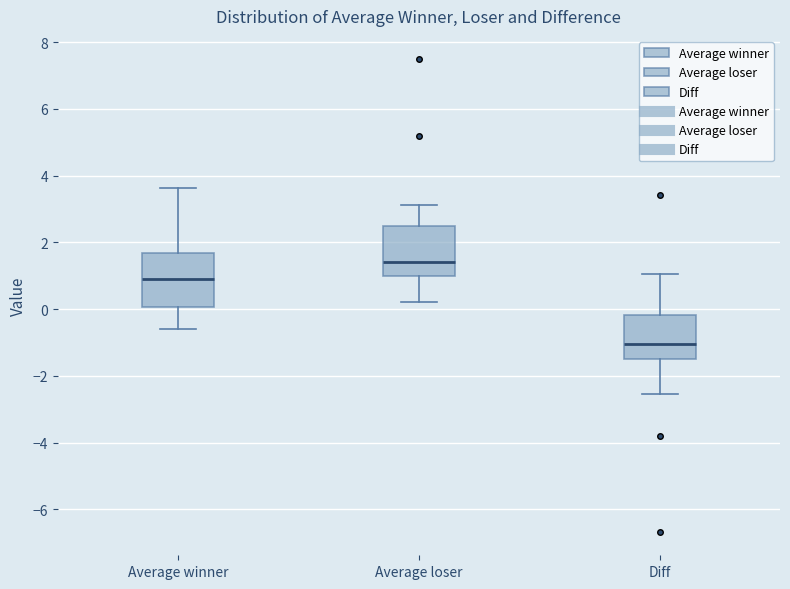

Where does the upper whisker of the box for Average loser end on the y-axis? The values are not printed on the chart, so give them approximately, as read against the axis.

3.2